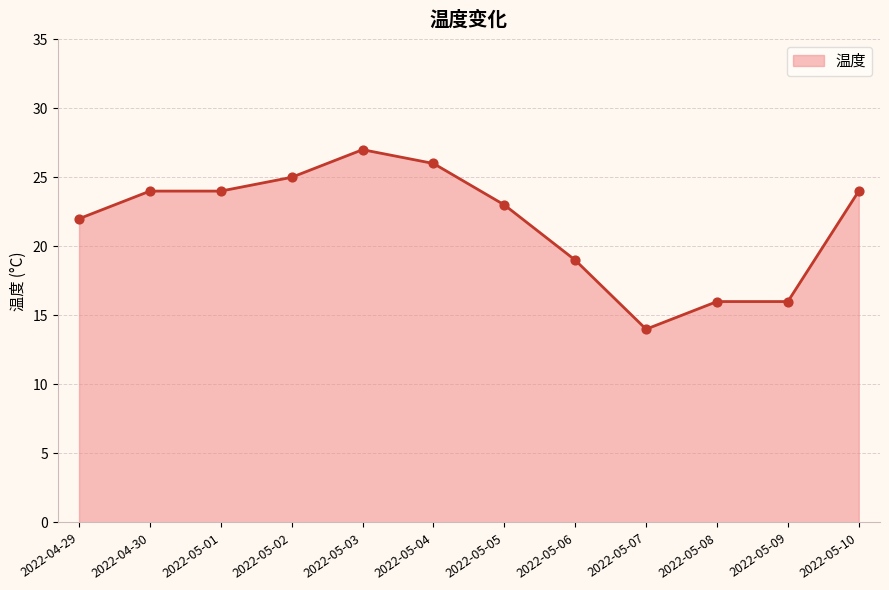

Approximately how many times larger is the value at 2022-05-07 compared to 2022-05-02?

0.6